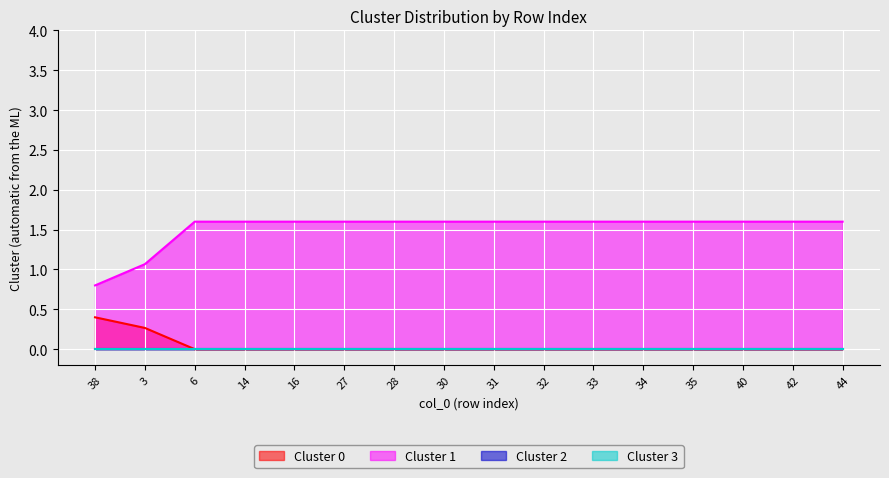

What is the label of the 8th point from the left?

30